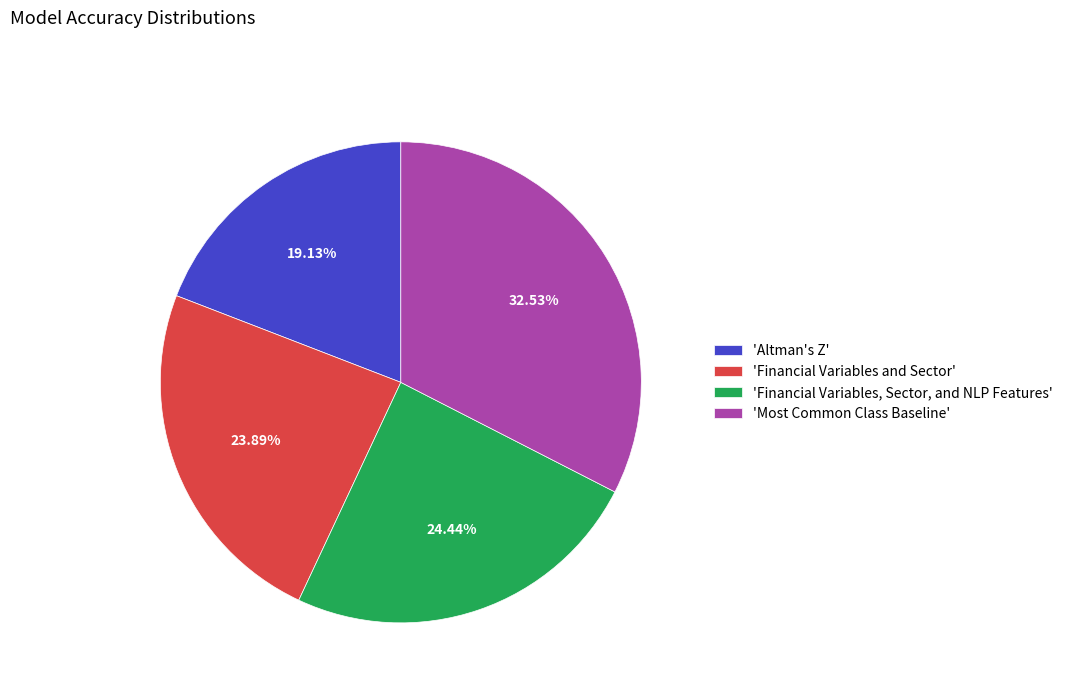

Which slice is the smallest?

'Altman's Z'